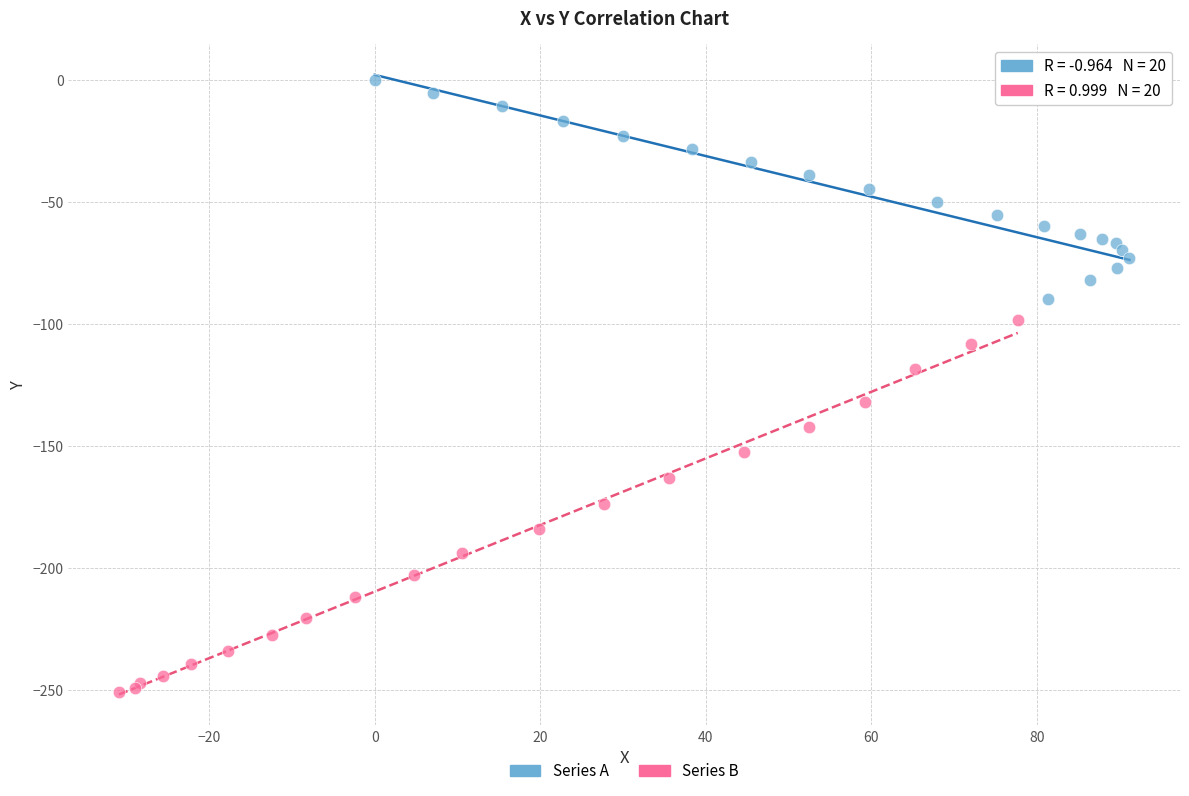

Which series contains the lowest Y value?

Series B